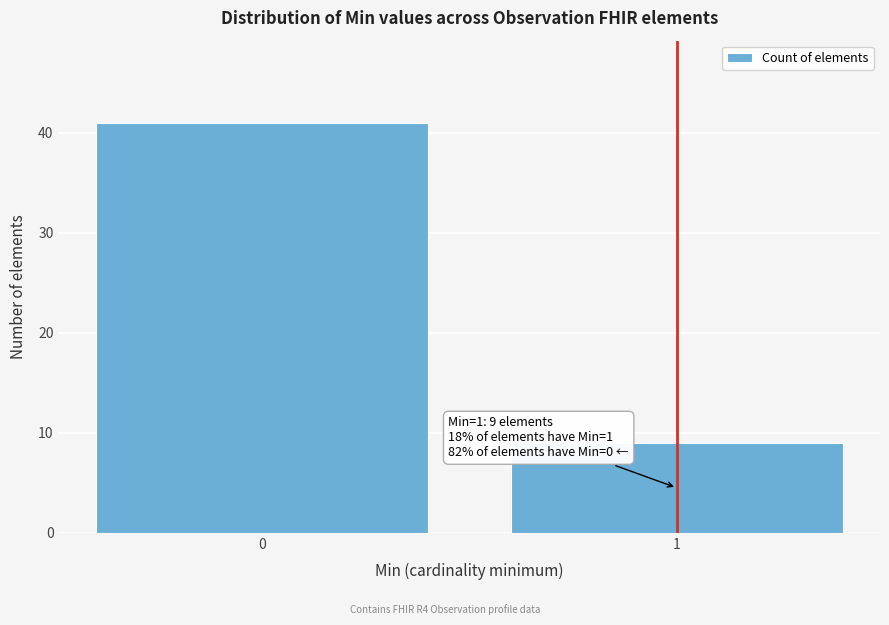

Reading left to right, extract all data points from this chart.

41	9